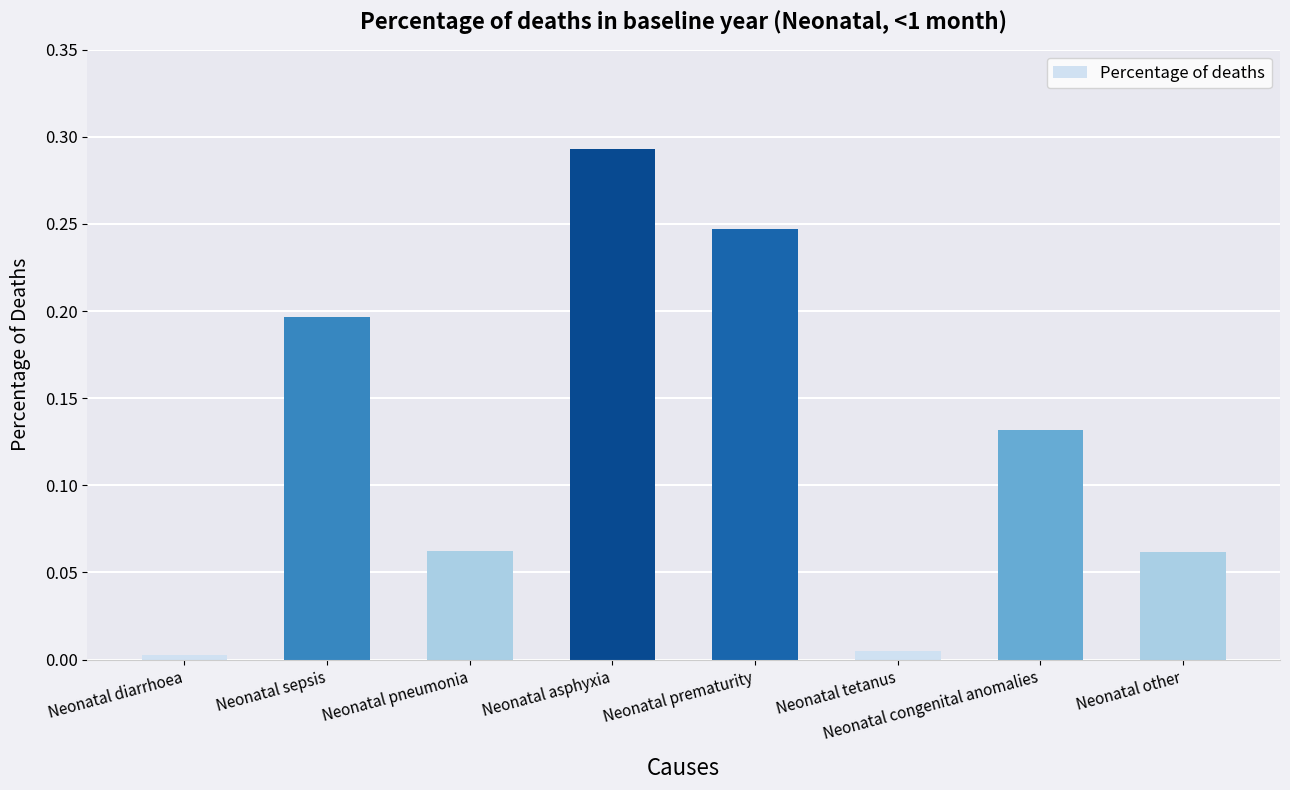

Which has a higher value, Neonatal tetanus or Neonatal pneumonia?

Neonatal pneumonia